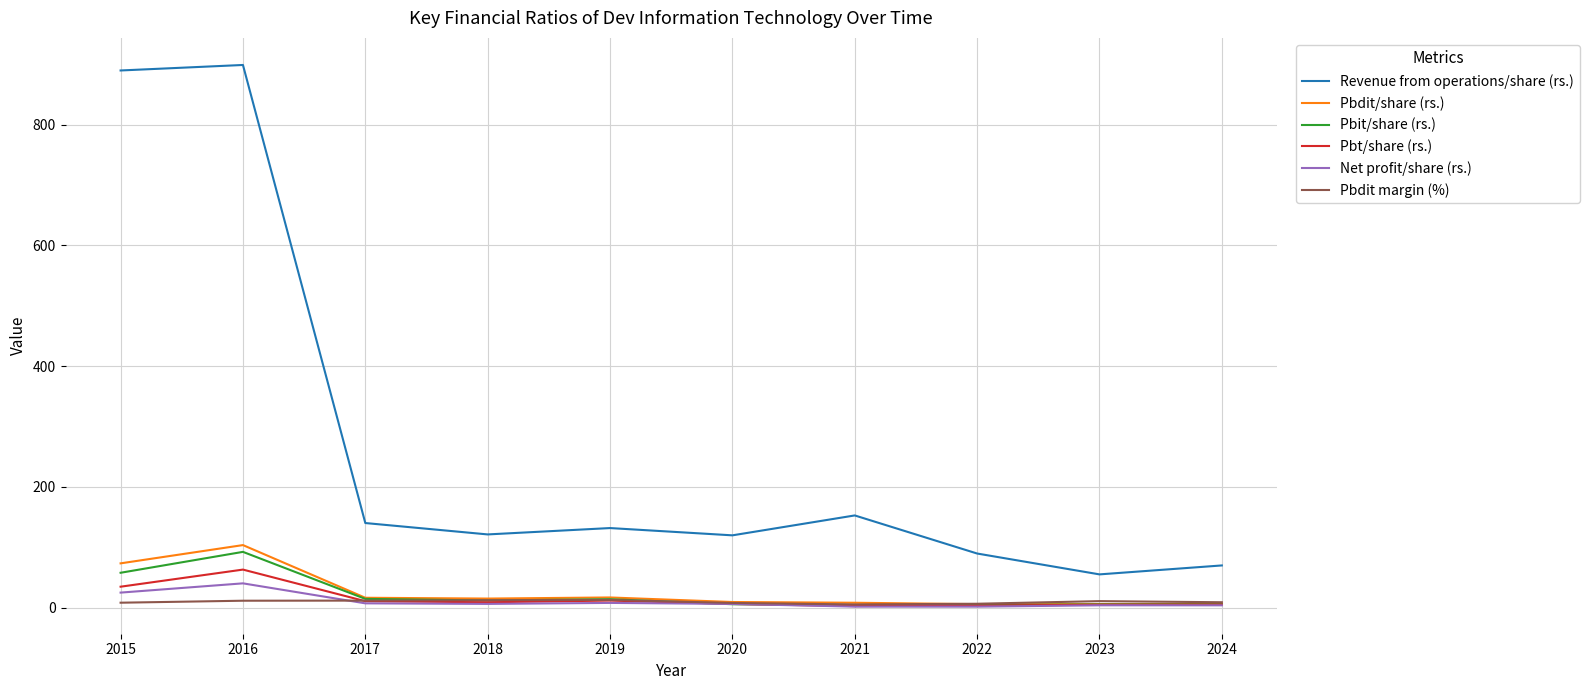

How many distinct data groups are displayed?

6